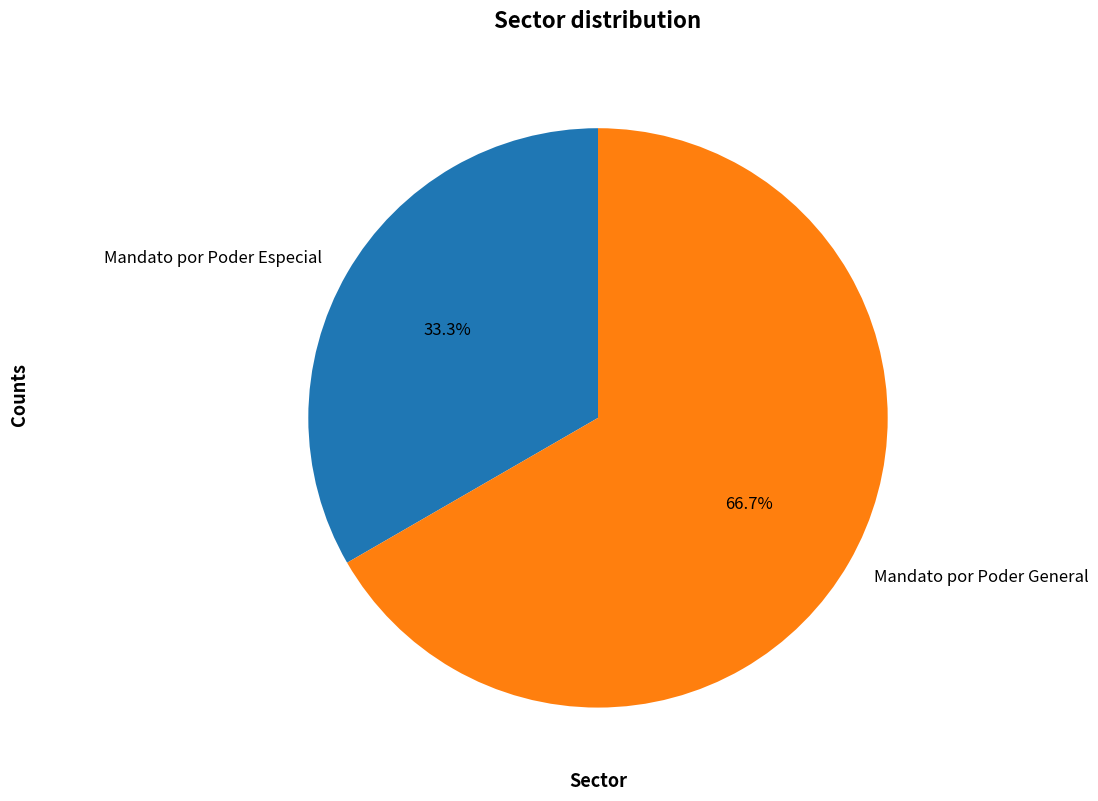

Is it true that Mandato por Poder General is 67% of the pie?

True